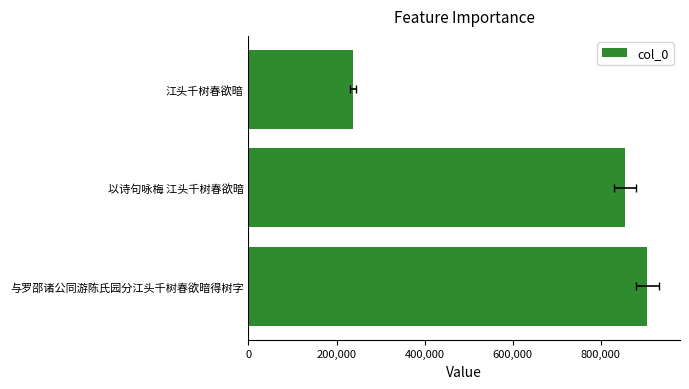

How many bars are there in total?

3